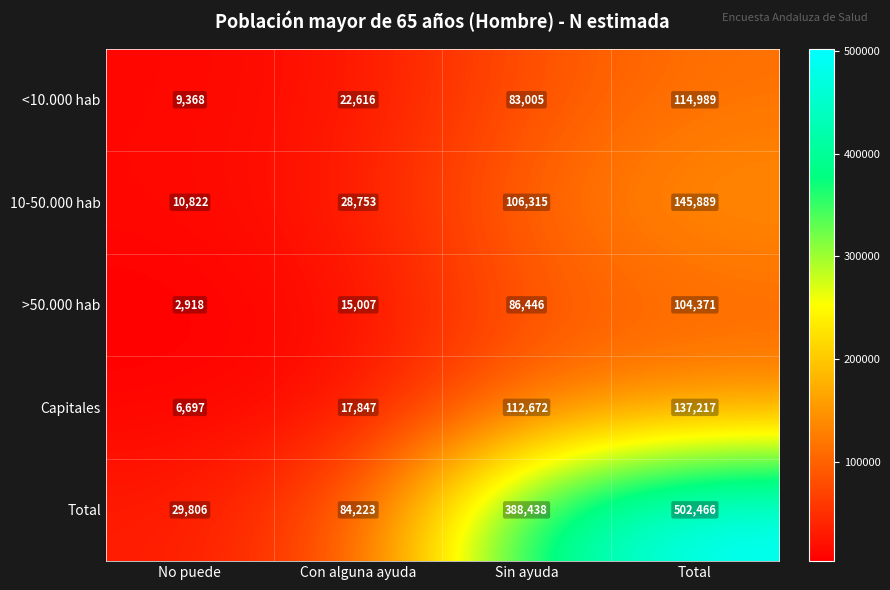

Reading left to right, list all the values displayed in this chart.

<10.000 hab: No puede=9368	Con alguna ayuda=22616	Sin ayuda=83005	Total=114989
10-50.000 hab: No puede=10822	Con alguna ayuda=28753	Sin ayuda=106315	Total=145889
>50.000 hab: No puede=2918	Con alguna ayuda=15007	Sin ayuda=86446	Total=104371
Capitales: No puede=6697	Con alguna ayuda=17847	Sin ayuda=112672	Total=137217
Total: No puede=29806	Con alguna ayuda=84223	Sin ayuda=388438	Total=502466